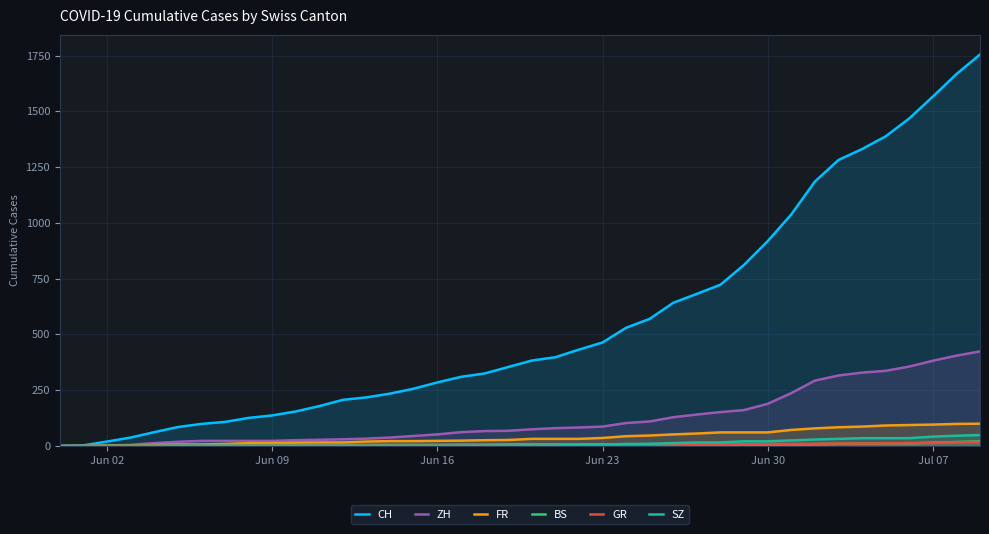

How many data points in CH are above 383?

19